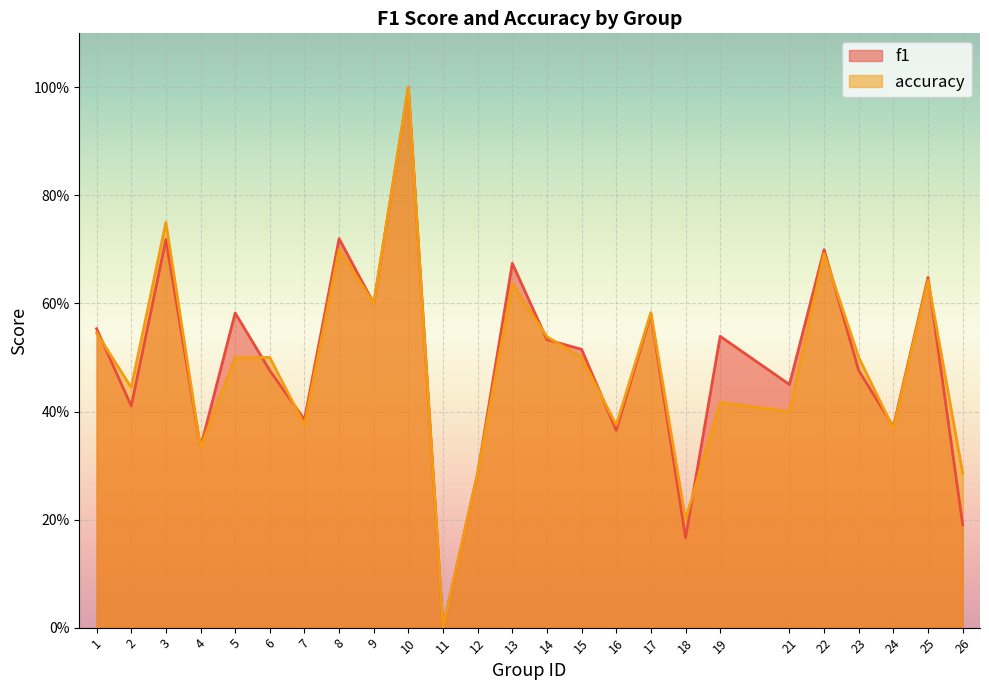

Reading right to left, extract all data points from this chart.

f1: 0.2	0.6	0.4	0.5	0.7	0.5	0.5	0.2	0.6	0.4	0.5	0.5	0.7	0.3	0.0	1.0	0.6	0.7	0.4	0.5	0.6	0.3	0.7	0.4	0.6
accuracy: 0.3	0.6	0.4	0.5	0.7	0.4	0.4	0.2	0.6	0.4	0.5	0.5	0.6	0.3	0.0	1.0	0.6	0.7	0.4	0.5	0.5	0.3	0.8	0.4	0.5